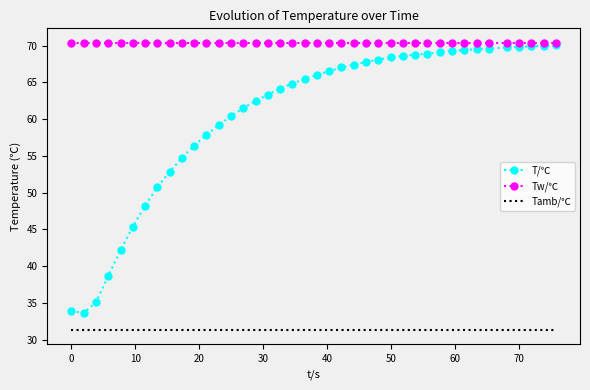

True or false: Tamb/℃ and Tw/℃ cross at least once.

False